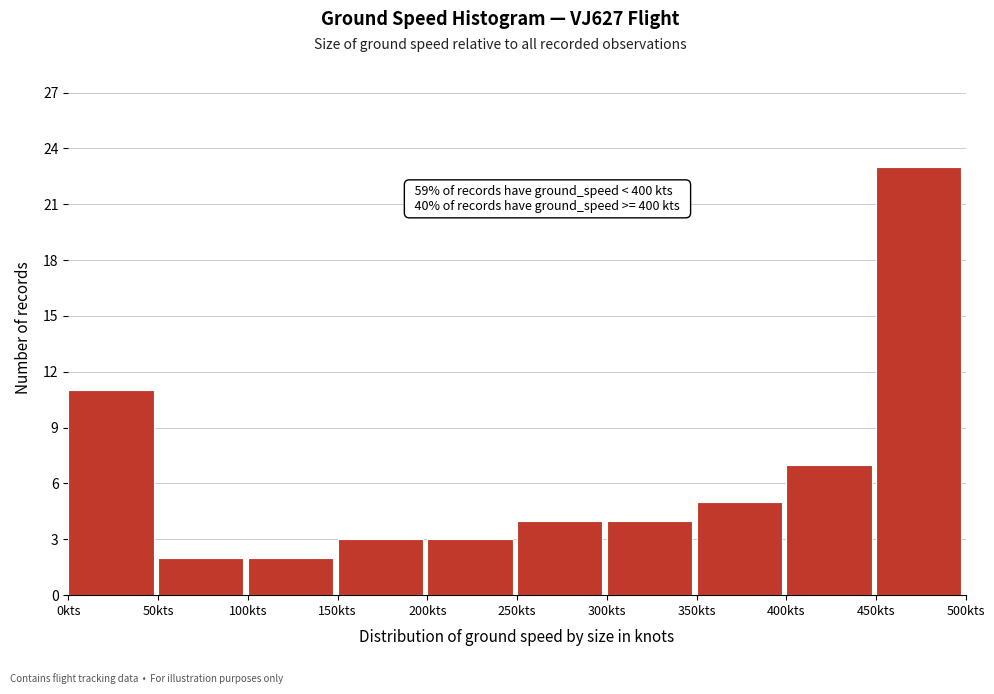

Which range on the x-axis has the tallest bar?

450 to 500